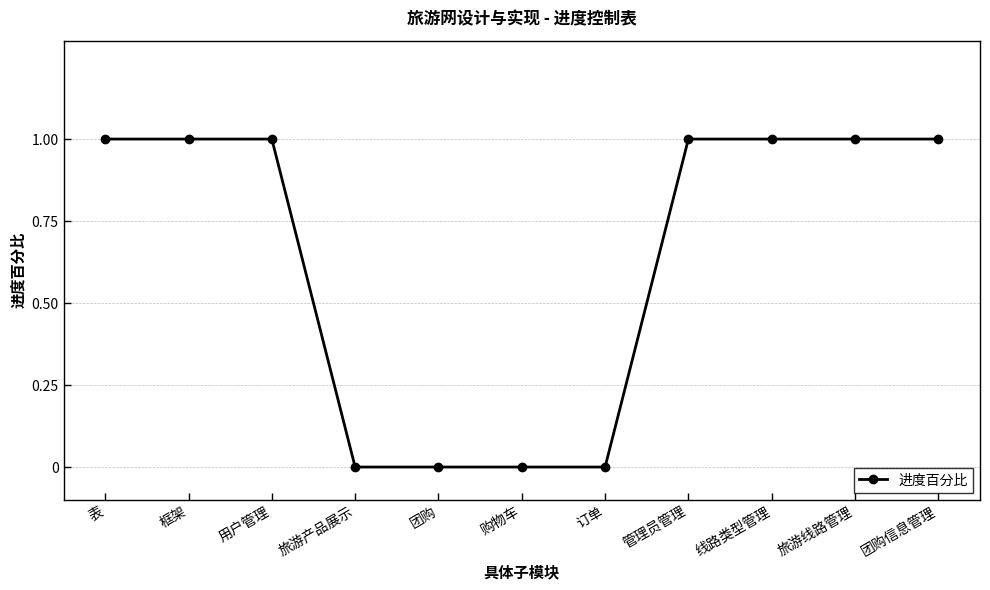

The chart shows a value of 1 at 线路类型管理. True or false?

True